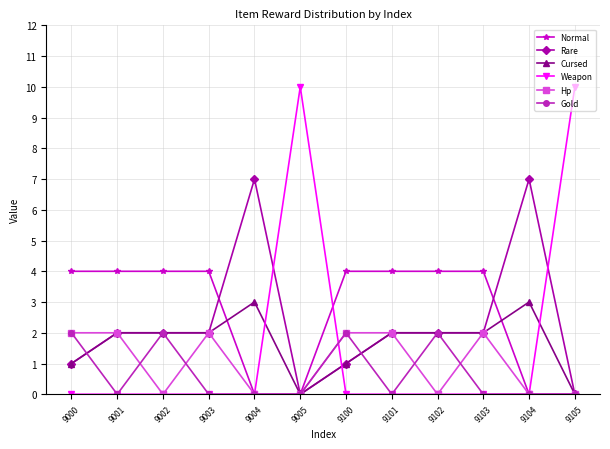

Reading left to right, transcribe all the data shown in this chart.

Normal: 9000=4	9001=4	9002=4	9003=4	9004=0	9005=0	9100=4	9101=4	9102=4	9103=4	9104=0	9105=0
Rare: 9000=1	9001=2	9002=2	9003=2	9004=7	9005=0	9100=1	9101=2	9102=2	9103=2	9104=7	9105=0
Cursed: 9000=1	9001=2	9002=2	9003=2	9004=3	9005=0	9100=1	9101=2	9102=2	9103=2	9104=3	9105=0
Weapon: 9000=0	9001=0	9002=0	9003=0	9004=0	9005=10	9100=0	9101=0	9102=0	9103=0	9104=0	9105=10
Hp: 9000=2	9001=2	9002=0	9003=2	9004=0	9005=0	9100=2	9101=2	9102=0	9103=2	9104=0	9105=0
Gold: 9000=2	9001=0	9002=2	9003=0	9004=0	9005=0	9100=2	9101=0	9102=2	9103=0	9104=0	9105=0